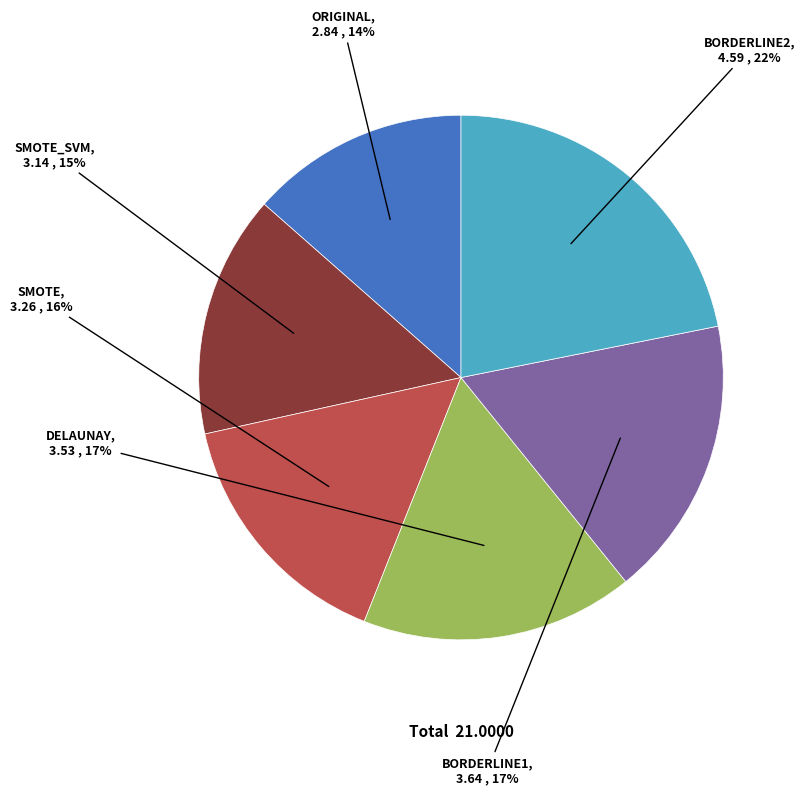

To the nearest percent, what is the average slice percentage?

17%